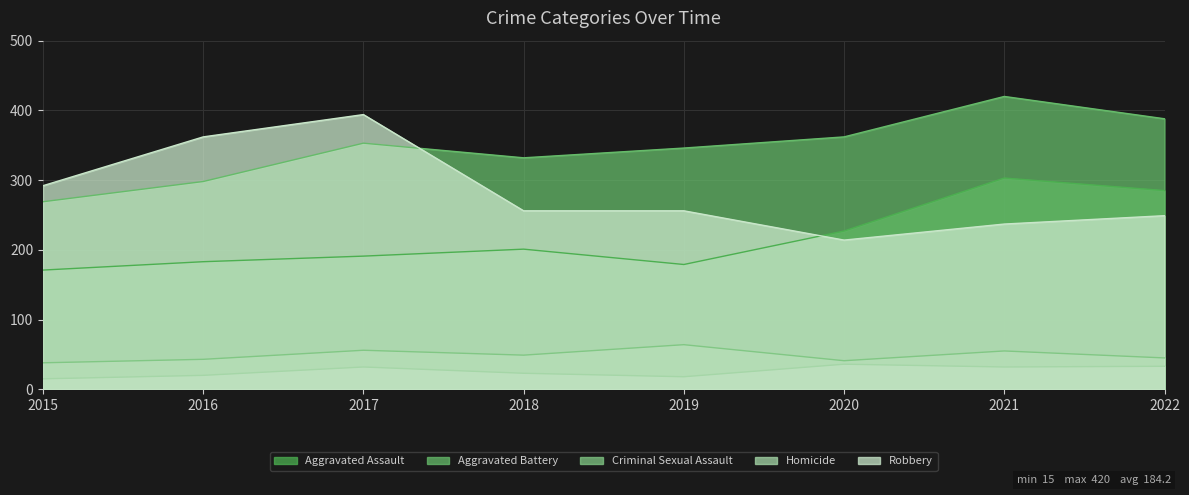

What is the sum of the Aggravated Battery values at 2020 and 2017?

715